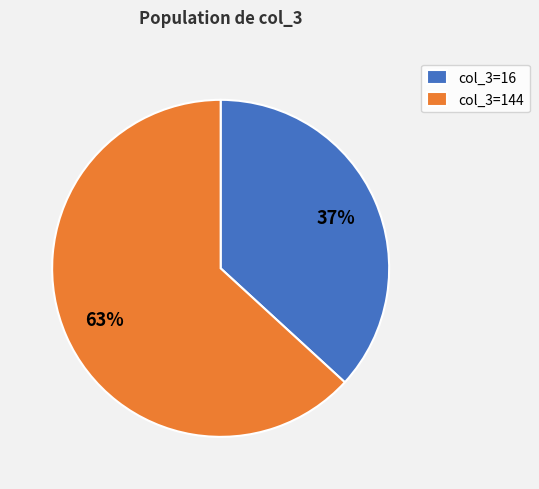

Is there any slice that represents more than half of the pie?

Yes